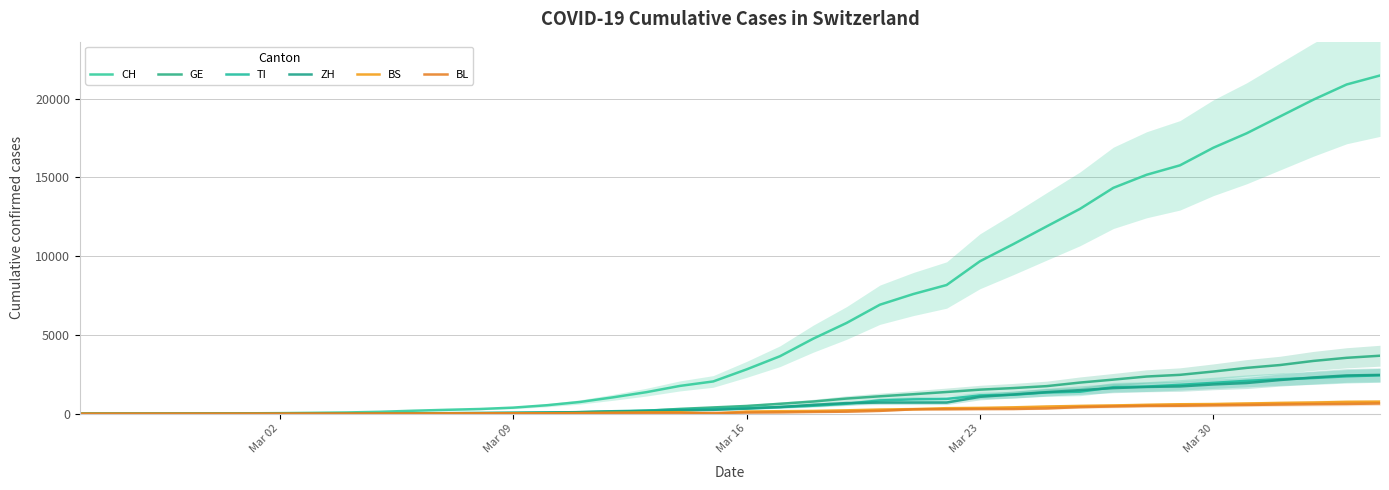

What is the difference between the maximum and minimum values in the ZH series?

2467